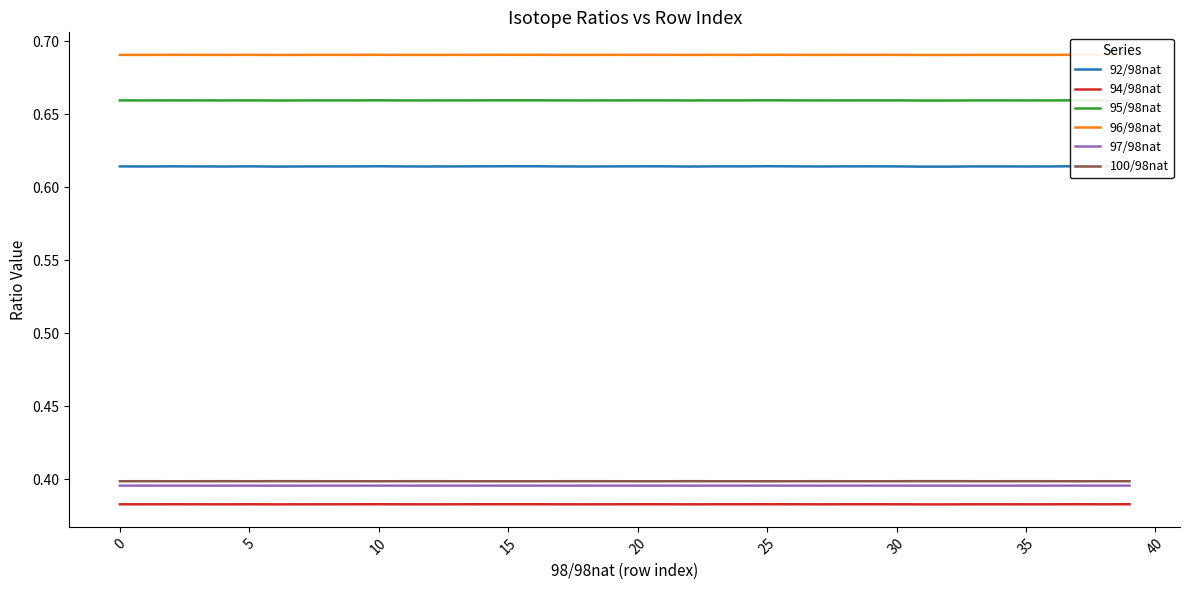

Read the 97/98nat value at 25.

0.4